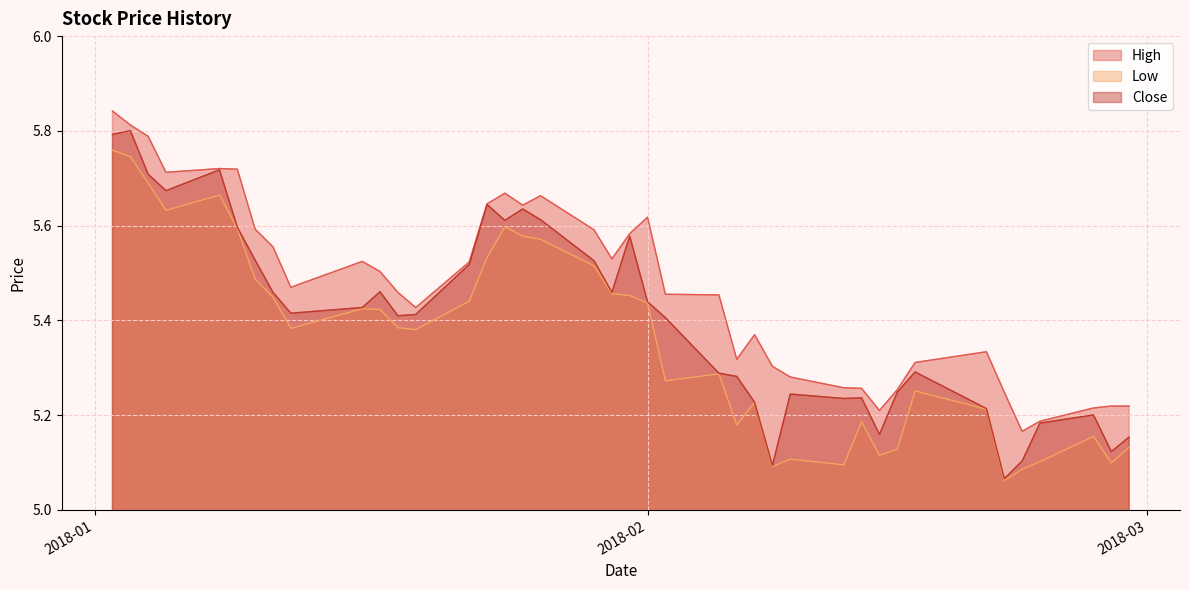

List the series in order of their overall mean, lowest first.

Low, Close, High